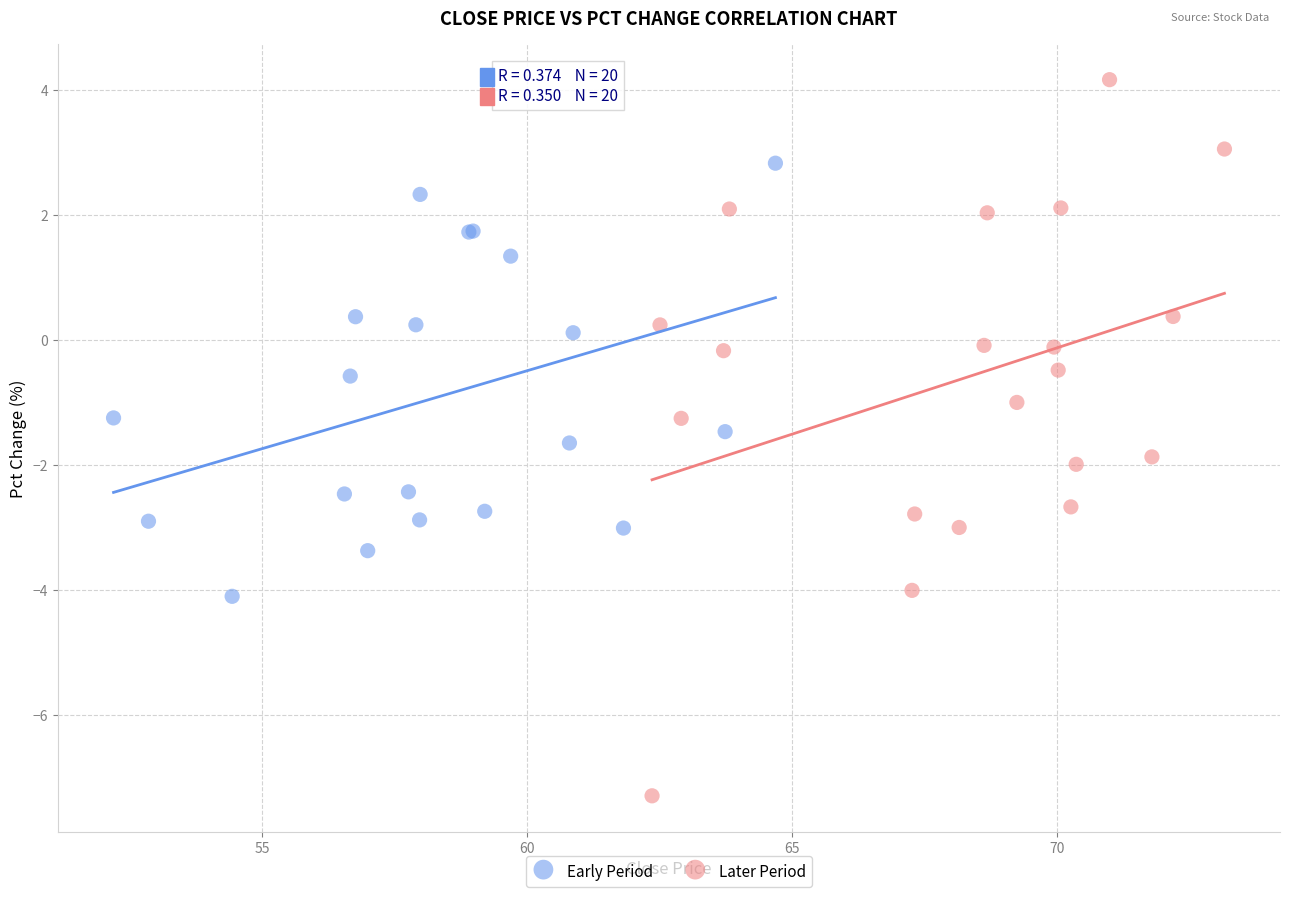

Which series contains the highest Y value?

Later Period